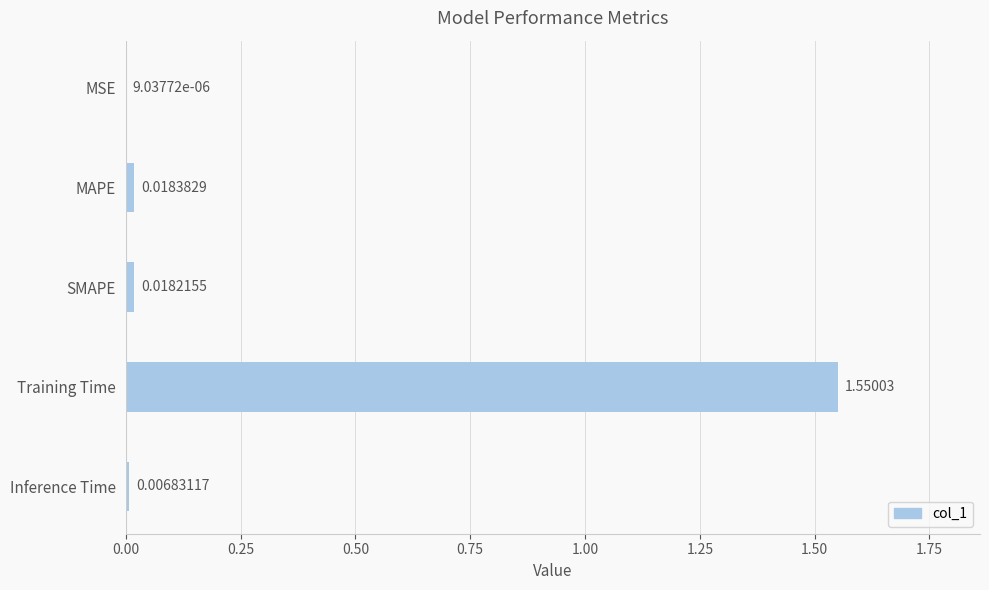

Which has a higher value, MSE or MAPE?

MAPE